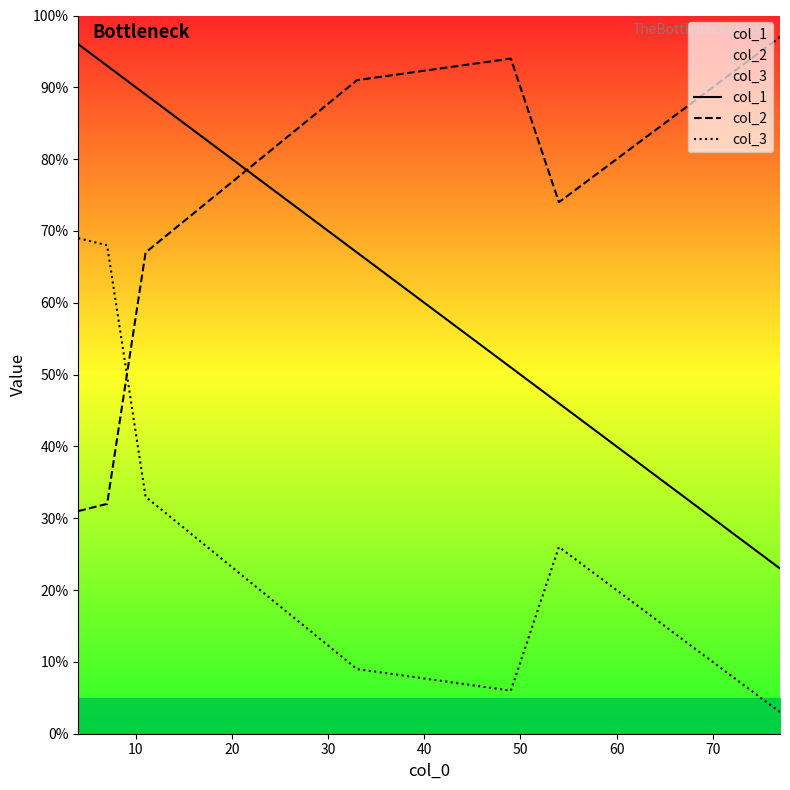

What is the maximum value for col_1?

96